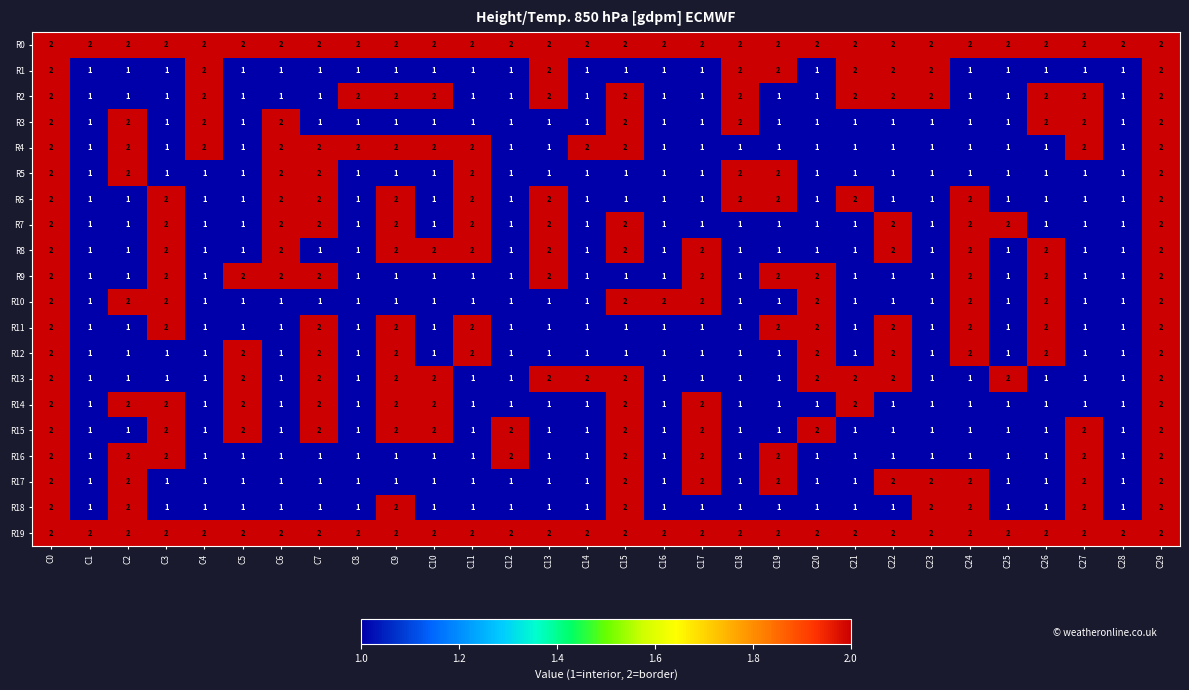

True or false: R1 has a value of 2 at C24.

False